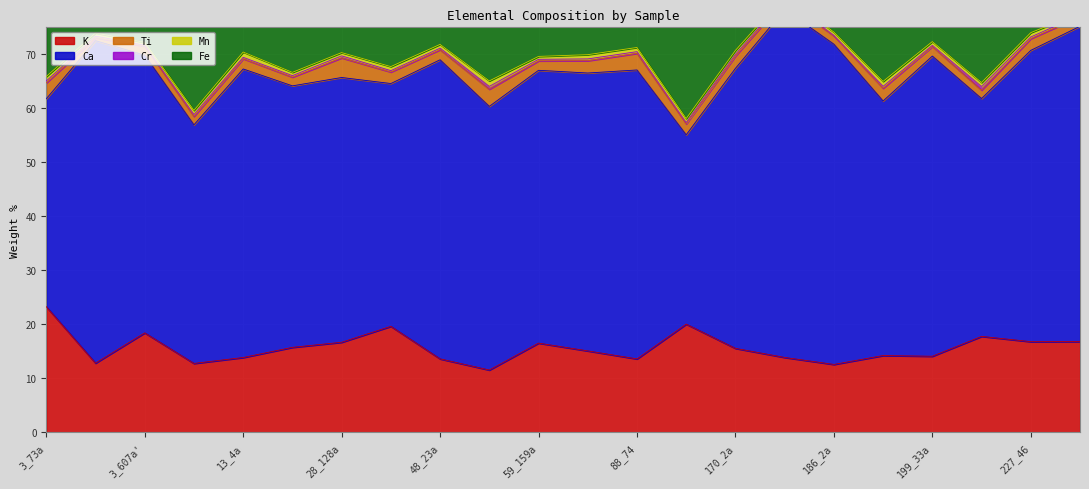

At which category does Mn reach its first local valley?

3_607a'